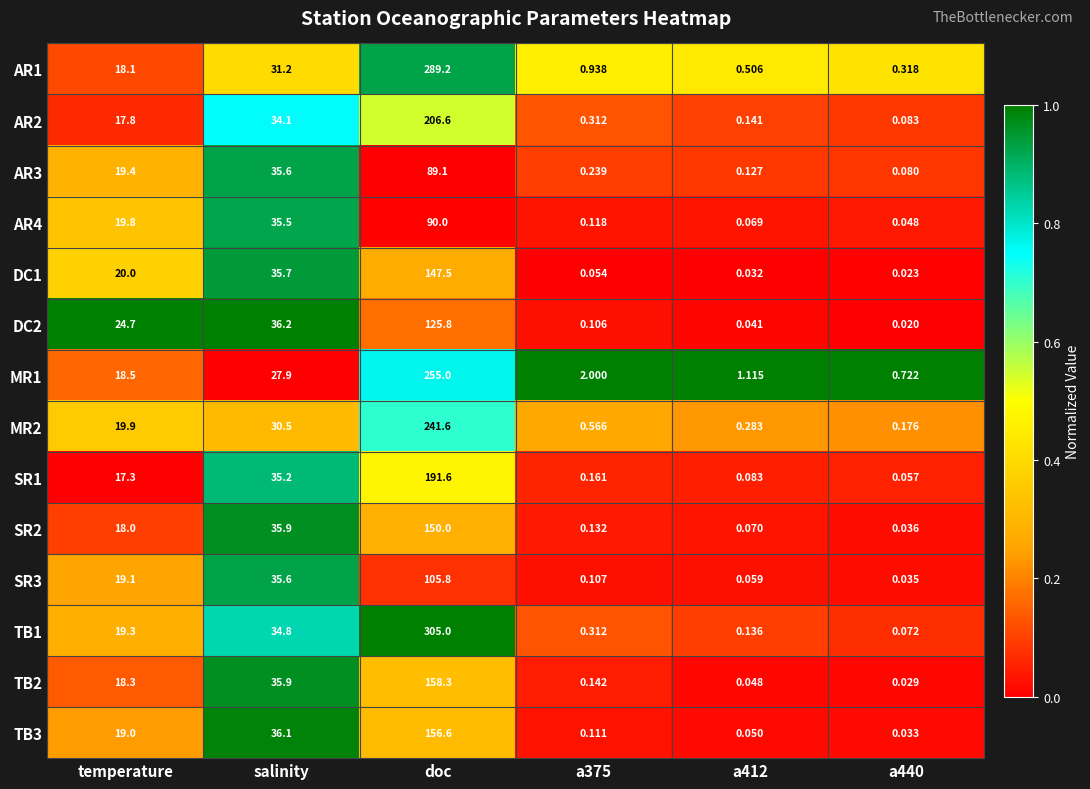

Which series has the largest total across all categories?

TB1